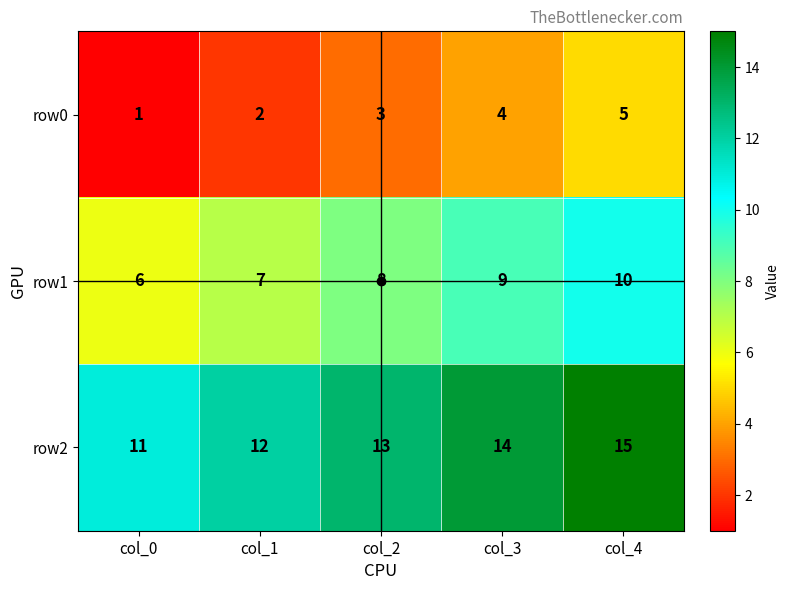

At col_3, list the series in order from largest to smallest.

row2, row1, row0